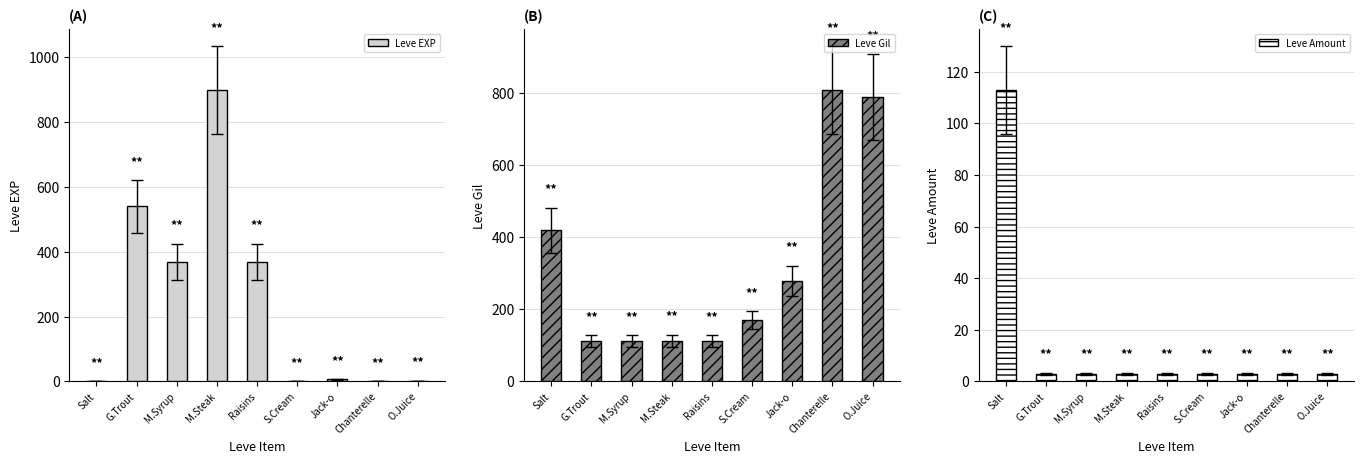

What is the label of the 6th bar from the right?

M.Steak